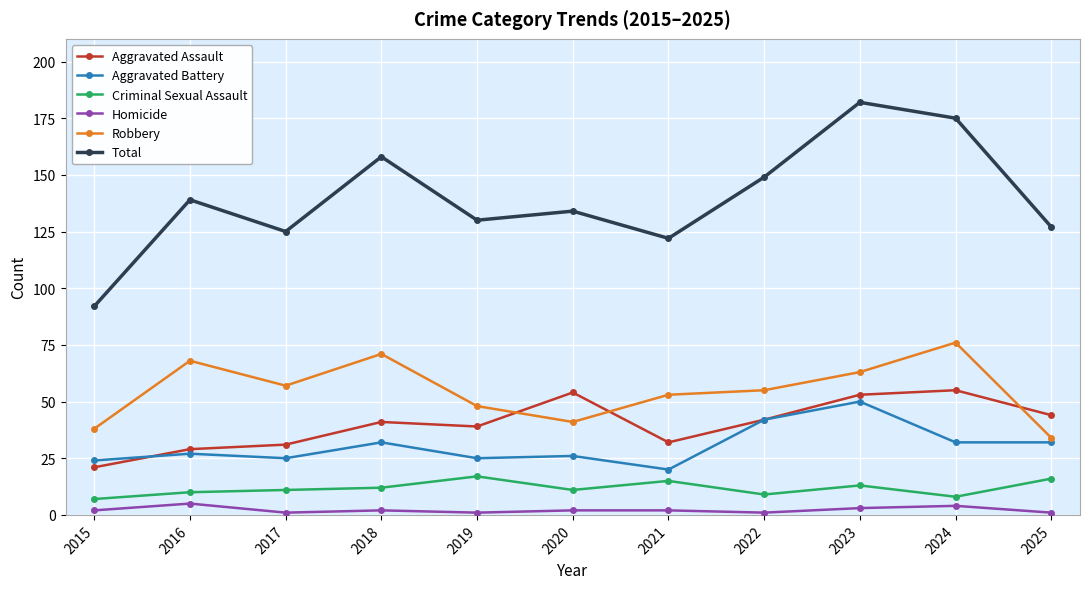

Reading right to left, extract all data points from this chart.

Aggravated Assault: 44	55	53	42	32	54	39	41	31	29	21
Aggravated Battery: 32	32	50	42	20	26	25	32	25	27	24
Criminal Sexual Assault: 16	8	13	9	15	11	17	12	11	10	7
Homicide: 1	4	3	1	2	2	1	2	1	5	2
Robbery: 34	76	63	55	53	41	48	71	57	68	38
Total: 127	175	182	149	122	134	130	158	125	139	92